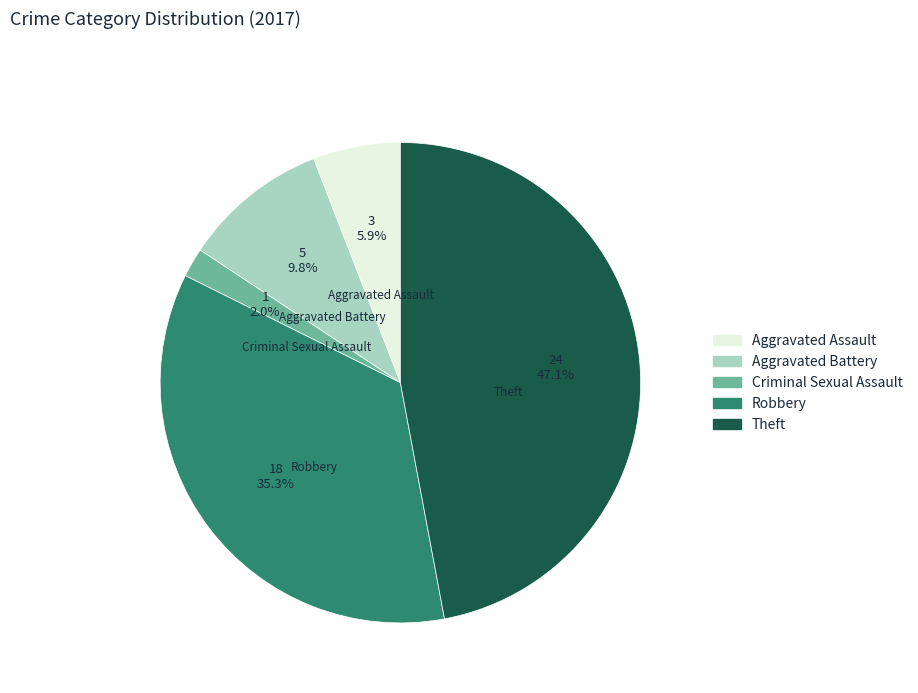

To the nearest percent, what portion does Aggravated Battery represent?

10%